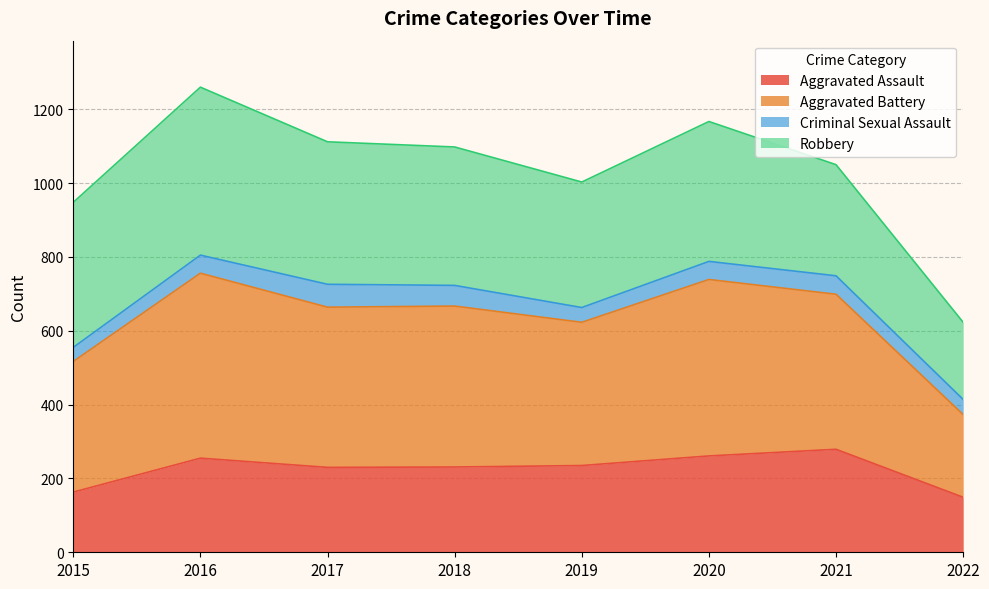

Rank the categories by Aggravated Assault value from lowest to highest.

2022, 2015, 2017, 2018, 2019, 2016, 2020, 2021